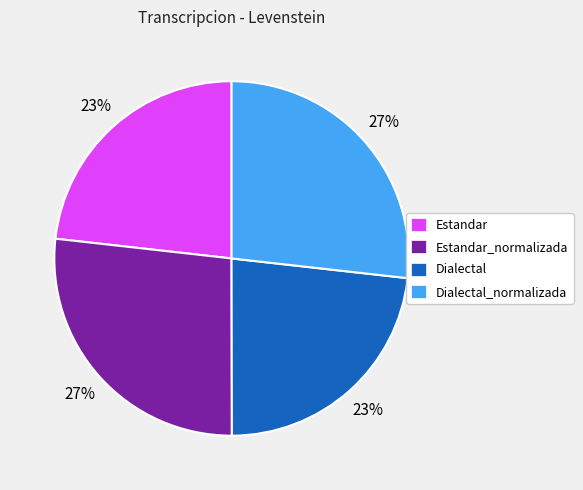

How many segments does this pie chart have?

4